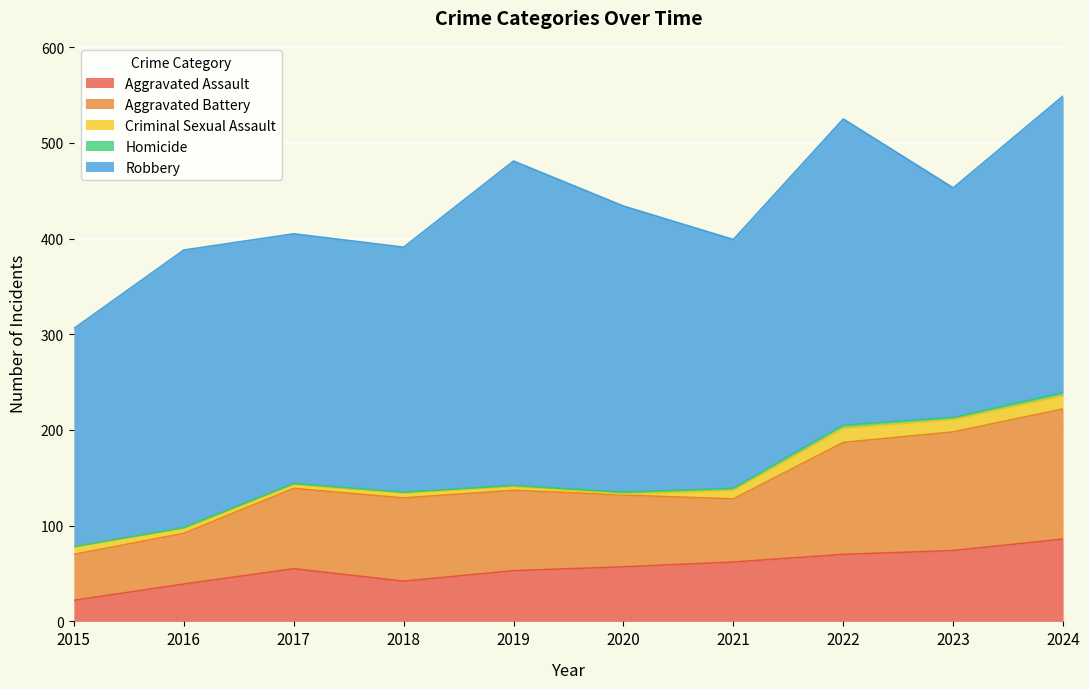

The Homicide series shows 2 at 2023. True or false?

True